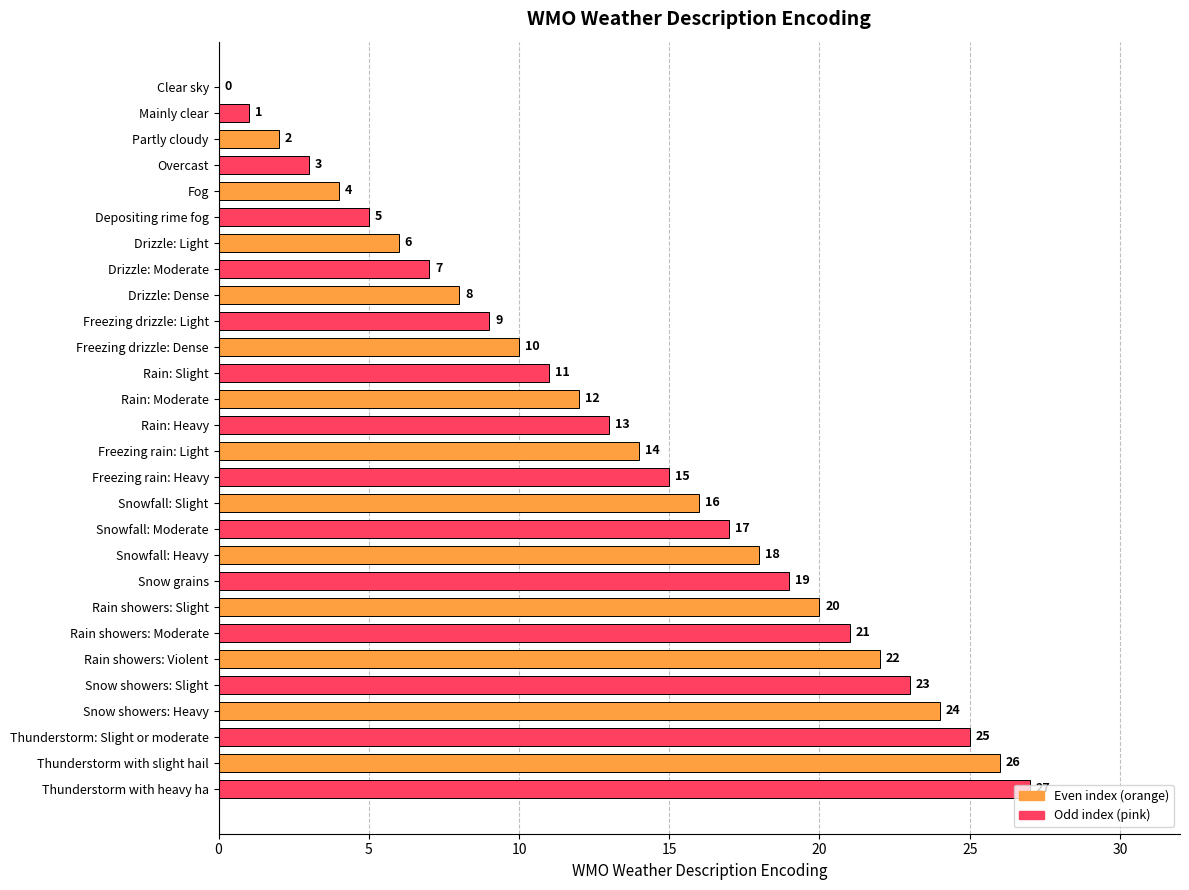

Are the bars horizontal?

Yes